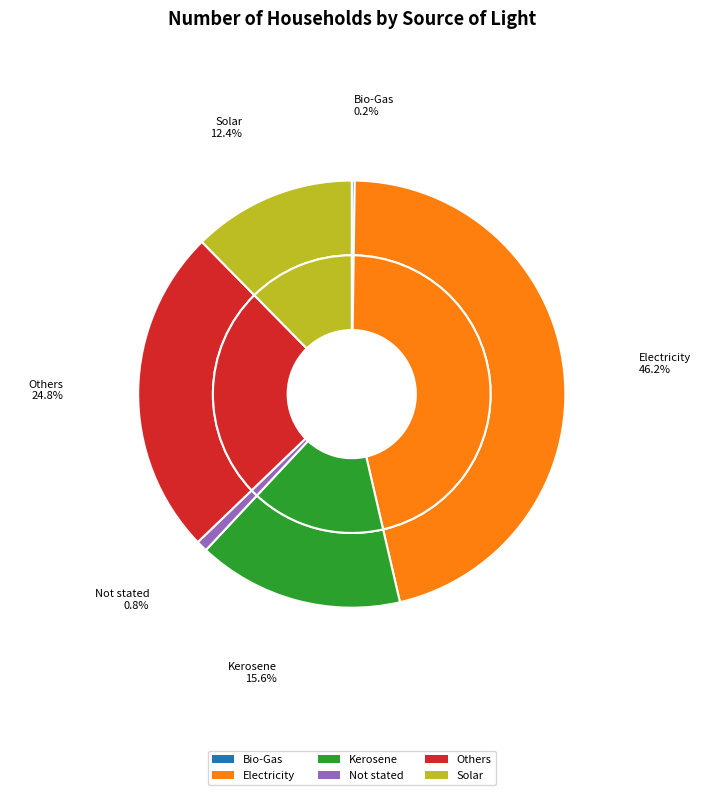

To the nearest percent, what portion does Electricity represent?

46%